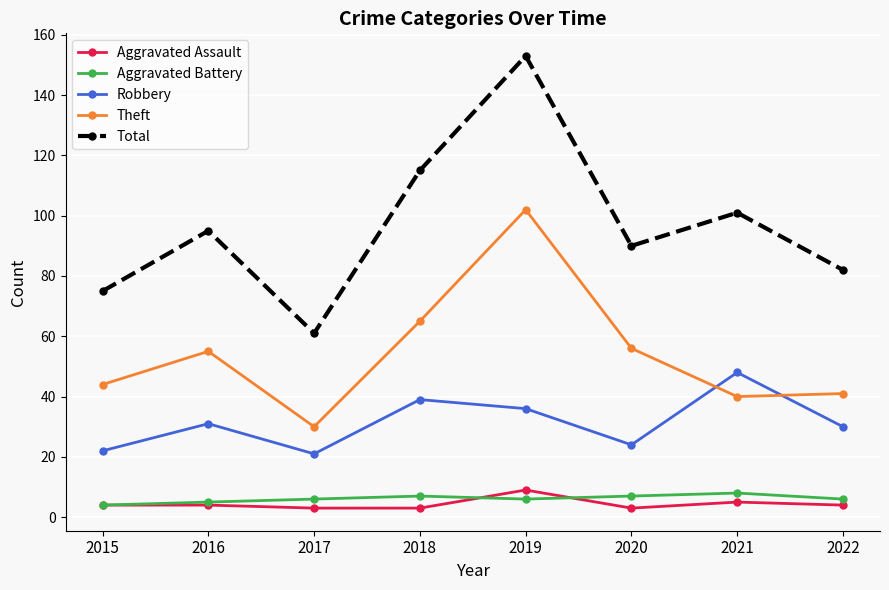

What is the average value of the Aggravated Battery series?

6